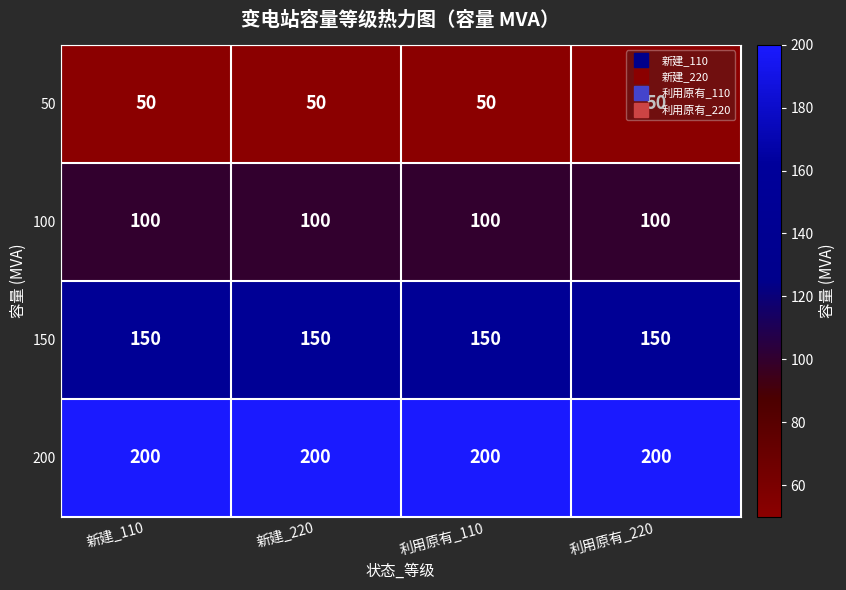

Which series has the largest total across all categories?

200